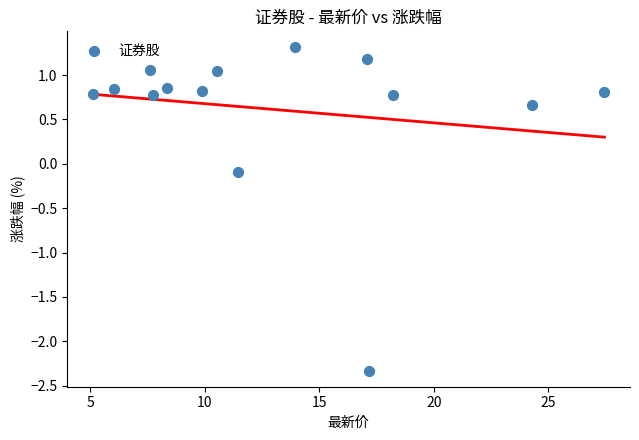

What is the range of Y values (max minus min)?

3.6